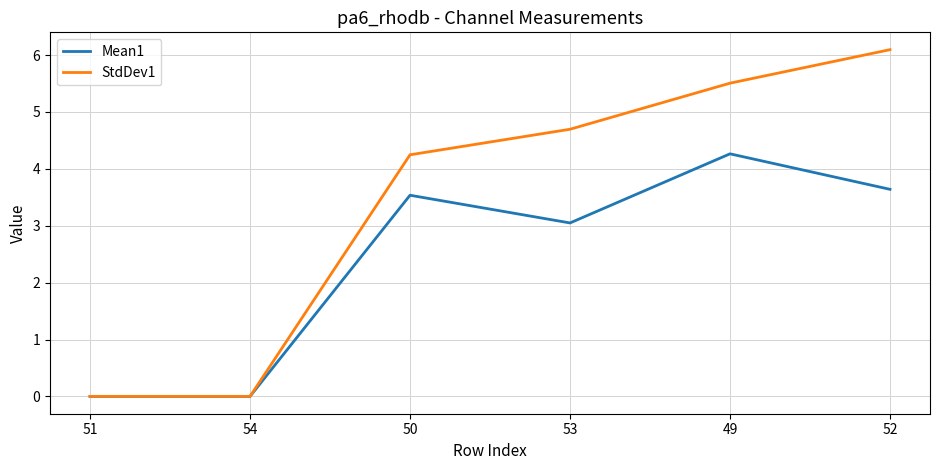

Which series has the largest total across all categories?

StdDev1